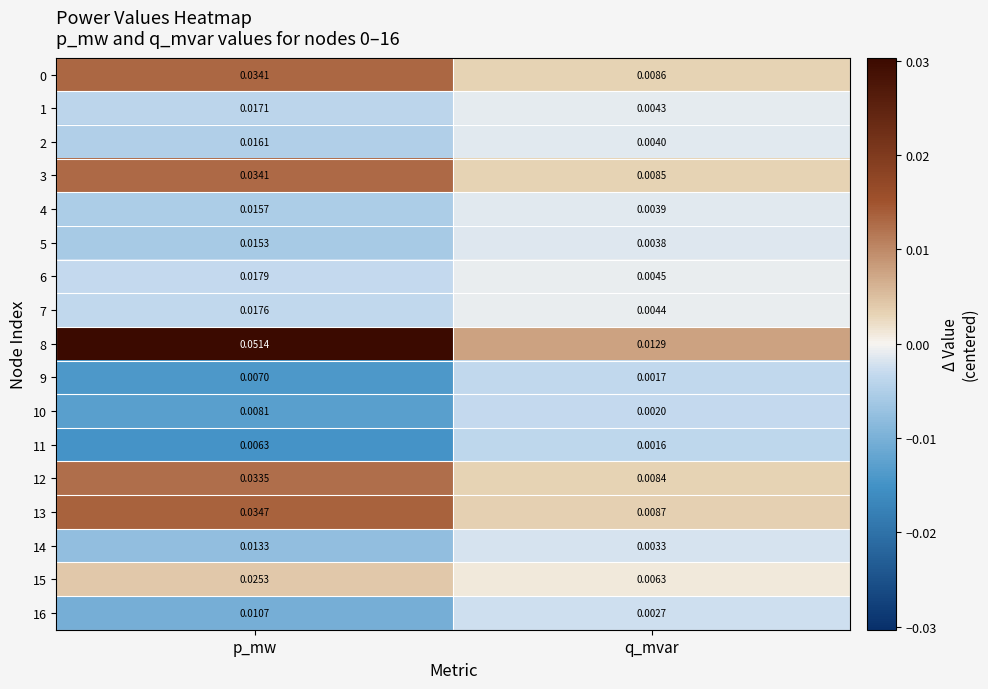

At which label does 0 reach its peak?

p_mw